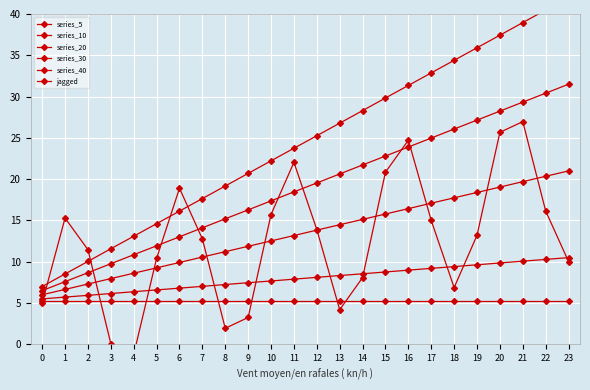

What is the total value across all series at 11?

90.5